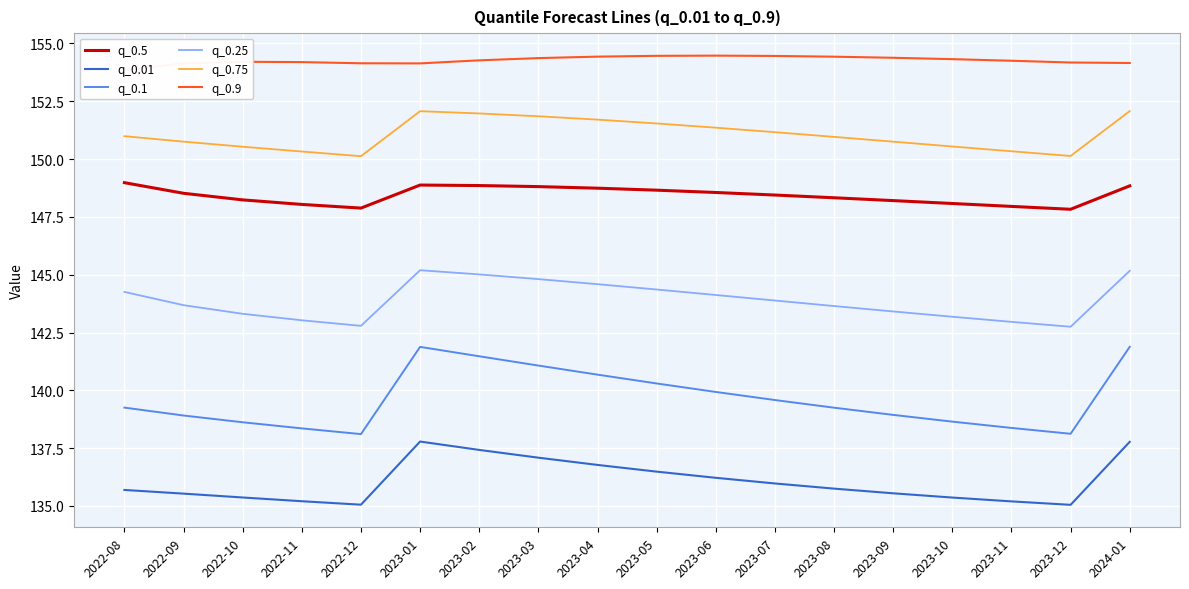

The value of q_0.01 at 2022-11 is 135.2. True or false?

True